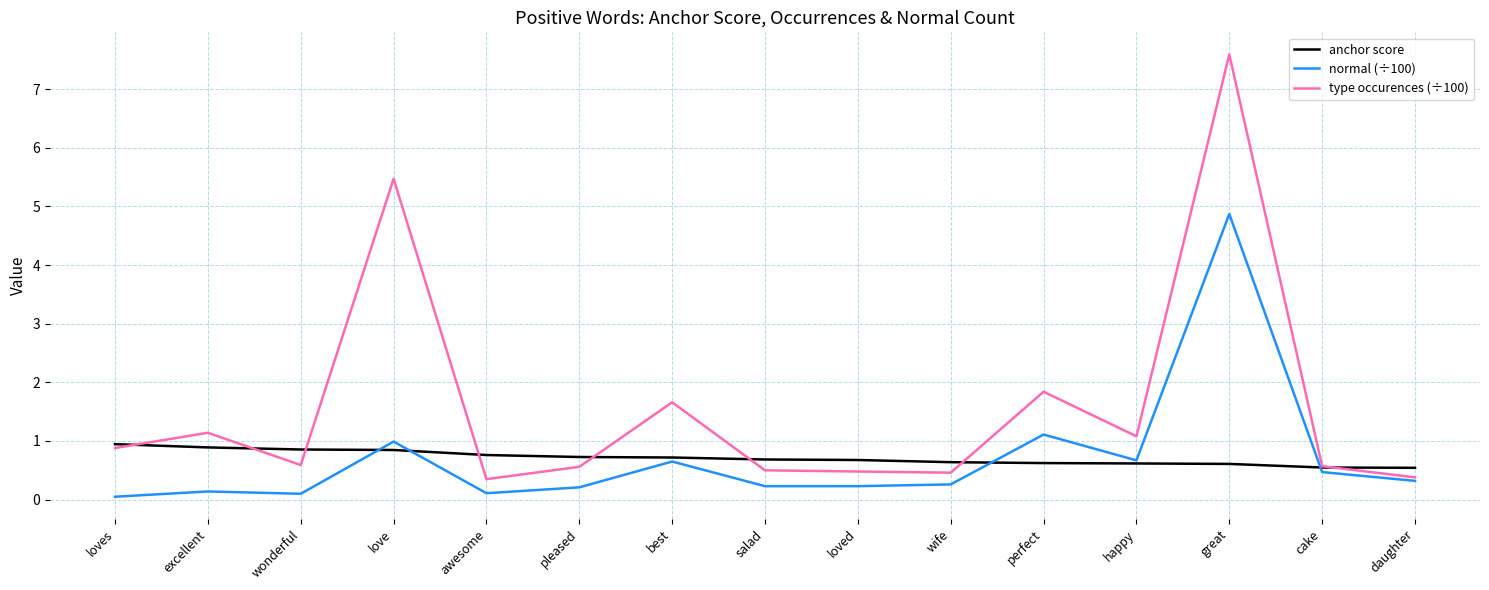

The anchor score series shows 0.7 at pleased. True or false?

True